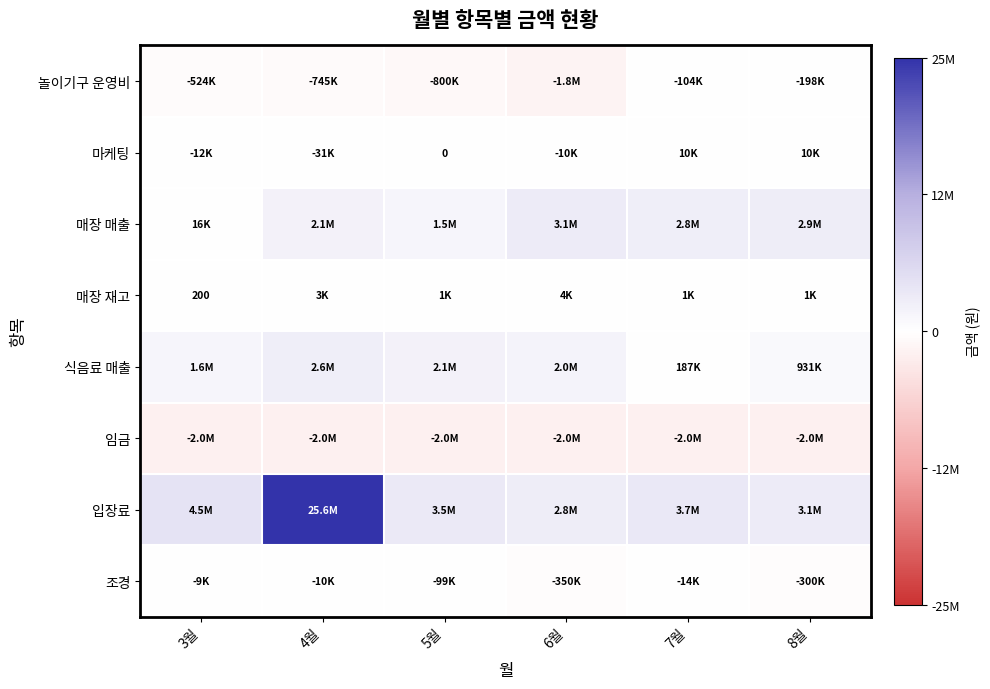

At 3월, list the series in order from largest to smallest.

입장료, 식음료 매출, 매장 매출, 매장 재고, 조경, 마케팅, 놀이기구 운영비, 임금